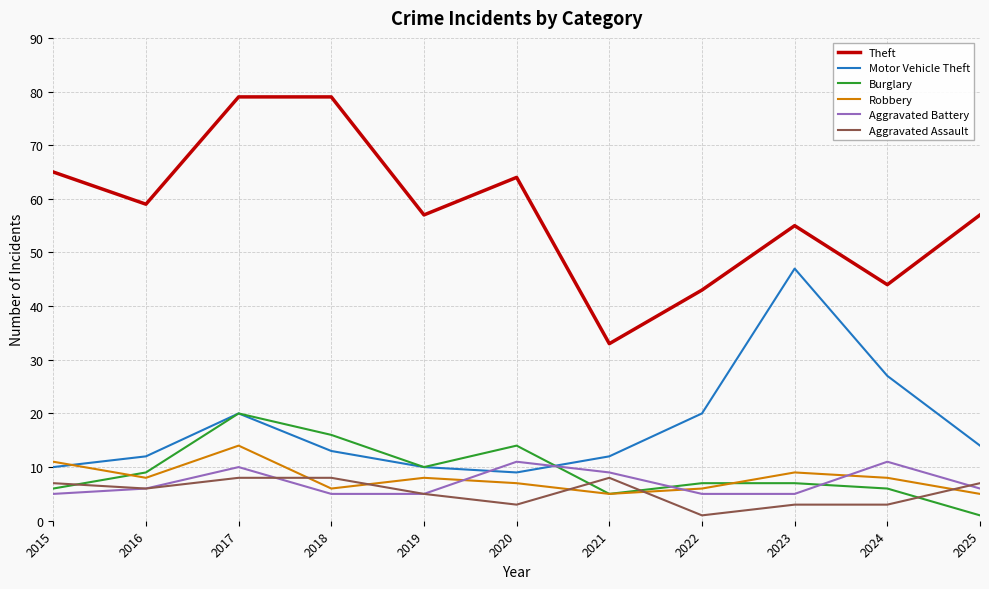

Where is the first local maximum for Aggravated Battery?

2017